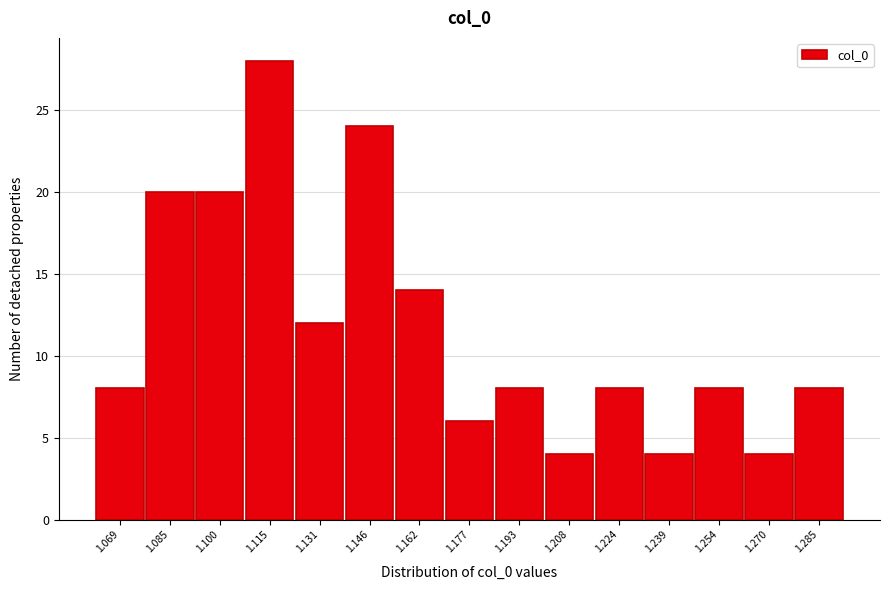

Reading left to right, list all the values displayed in this chart.

1.069=8	1.085=20	1.100=20	1.115=28	1.131=12	1.146=24	1.162=14	1.177=6	1.193=8	1.208=4	1.224=8	1.239=4	1.254=8	1.270=4	1.285=8